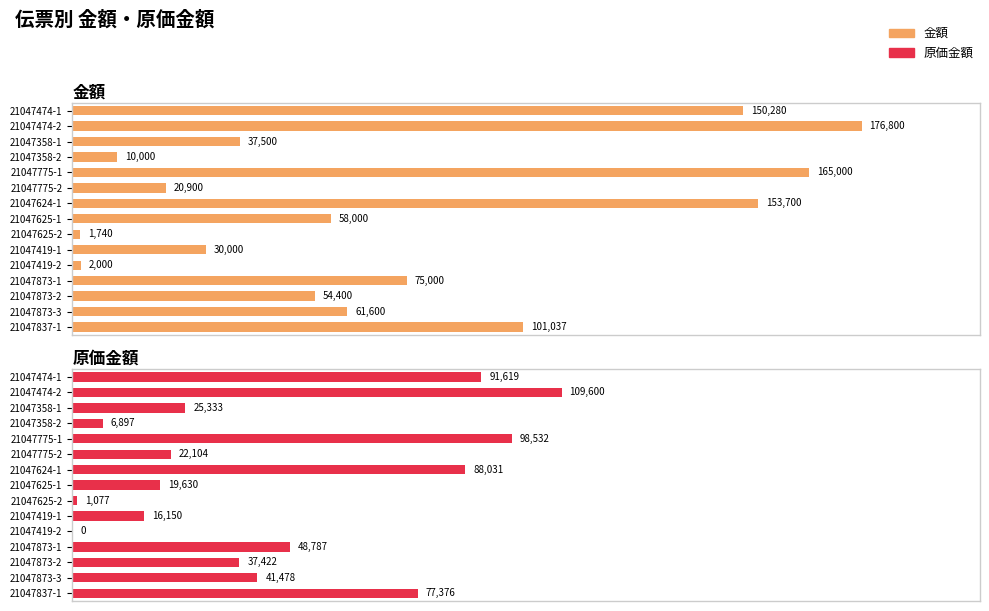

What is the difference between the maximum and minimum values in the 原価金額 series?

109600